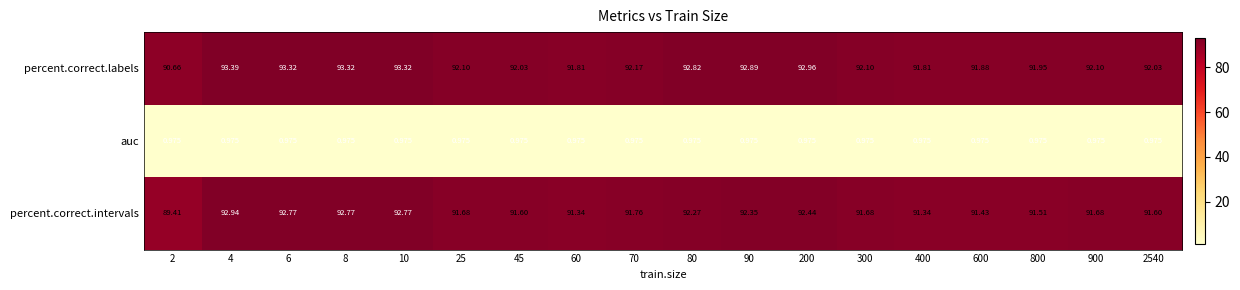

Which series has the largest total across all categories?

percent.correct.labels